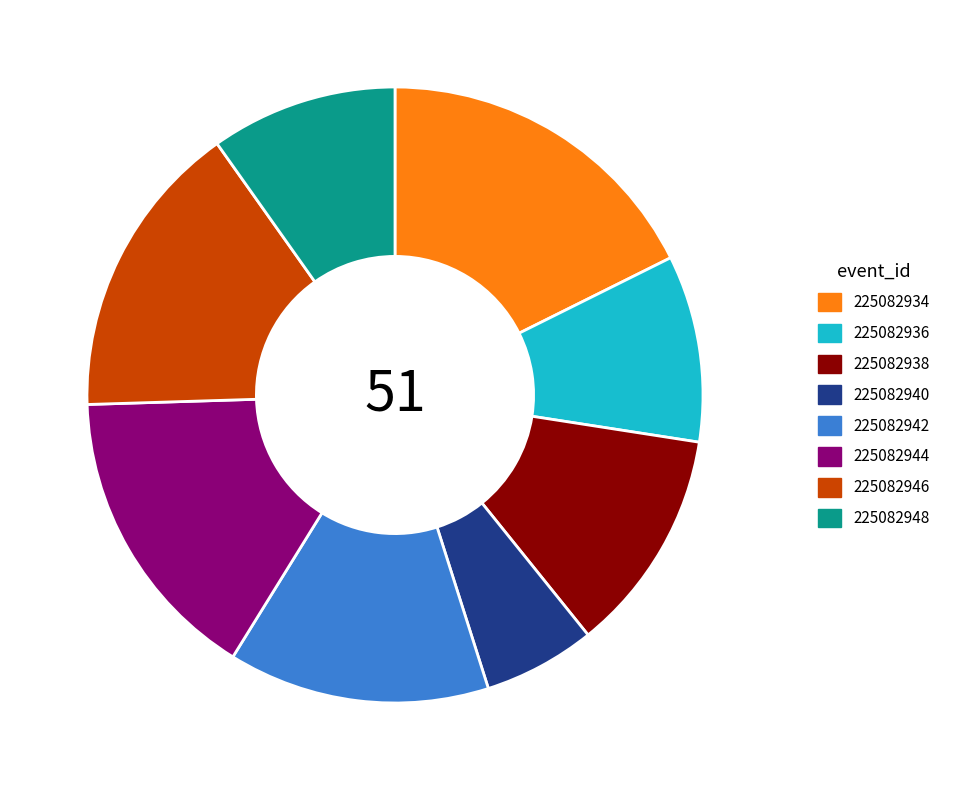

Is the sum of 225082946 and 225082940 greater than half?

No